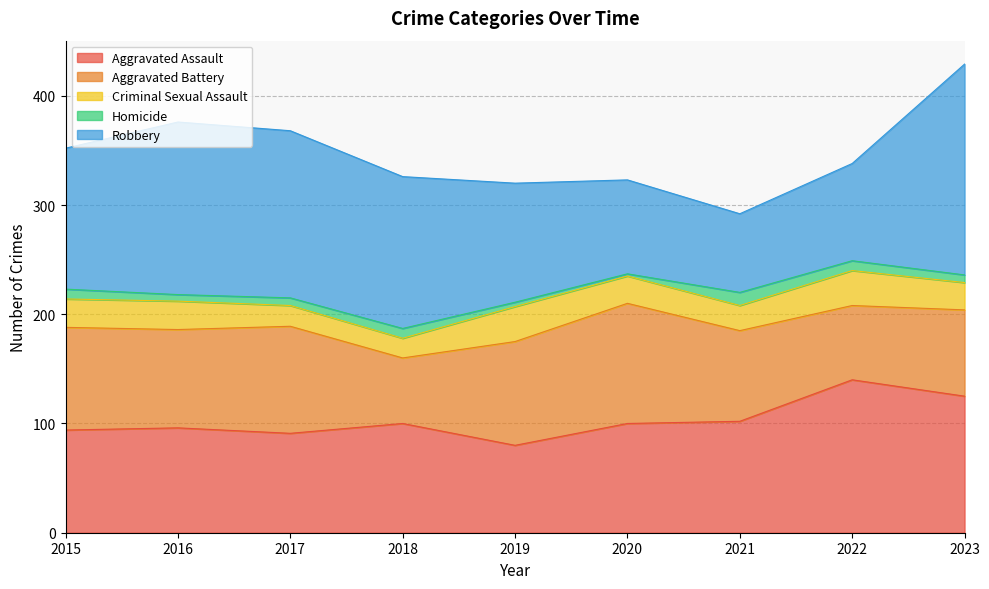

Between 2015 and 2022, which series saw the biggest shift?

Aggravated Assault